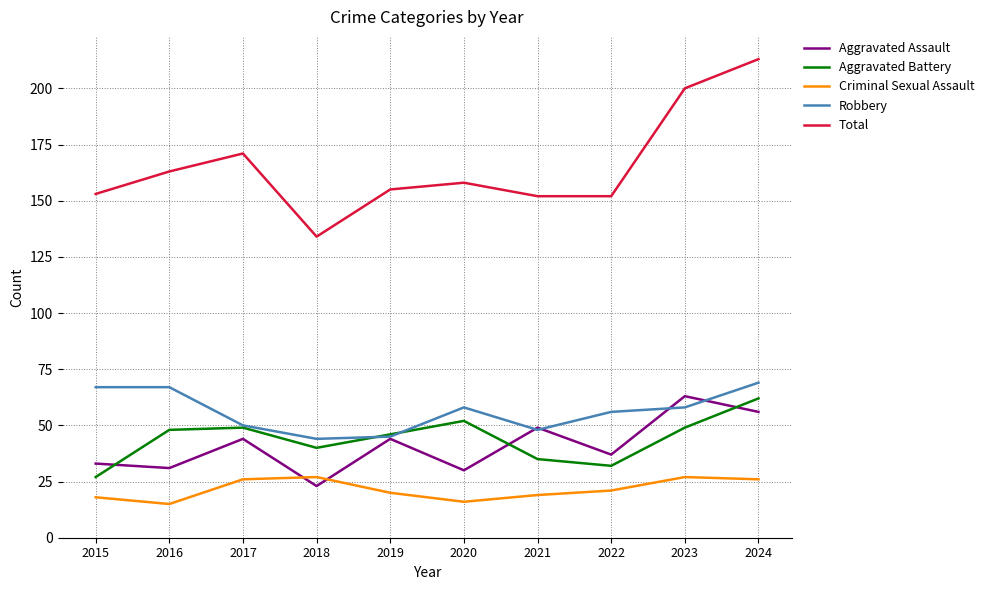

Is the value of Total at 2019 greater than the value of Criminal Sexual Assault at 2023?

Yes